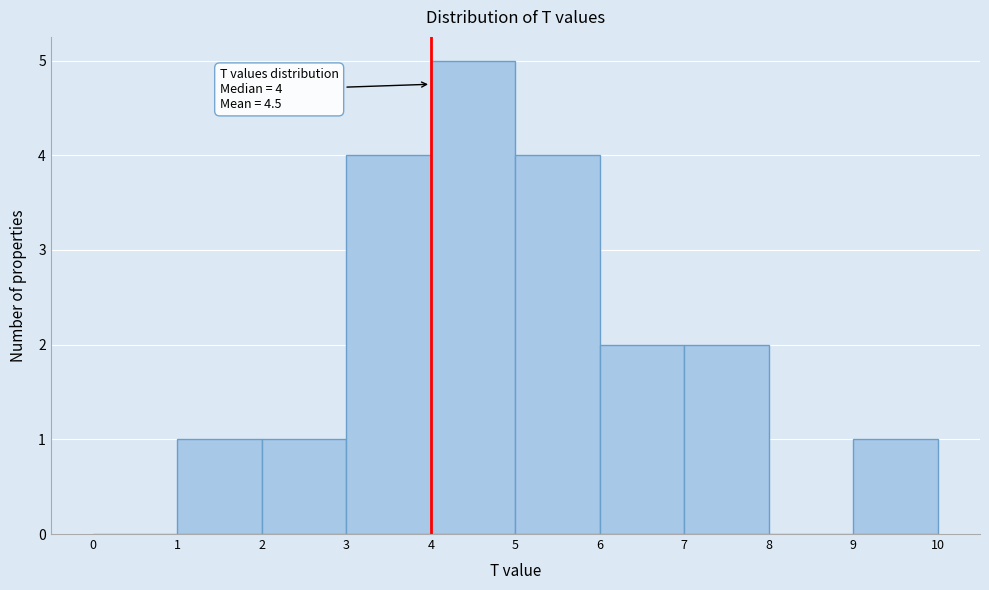

Over which range of the x-axis is the bar tallest?

4 to 5